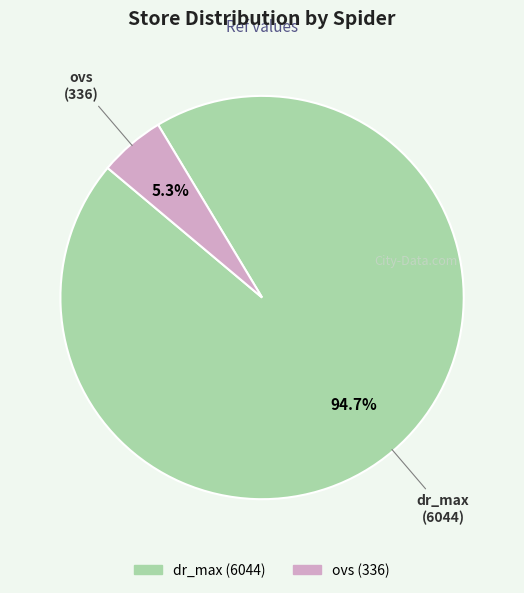

What is the smallest slice in the pie chart?

ovs